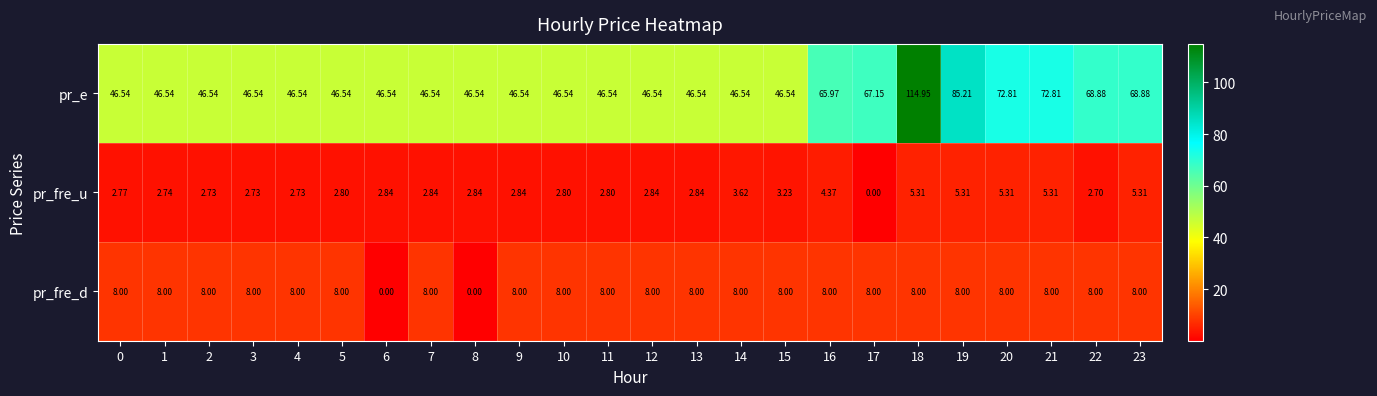

Which series has the largest range (max minus min)?

pr_e